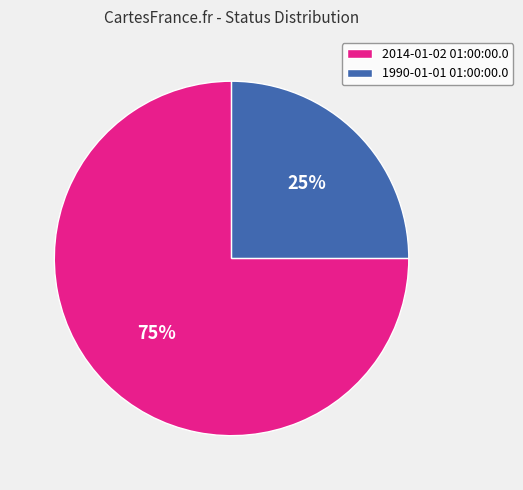

Does 1990-01-01 01:00:00.0 represent more than half of the total?

No